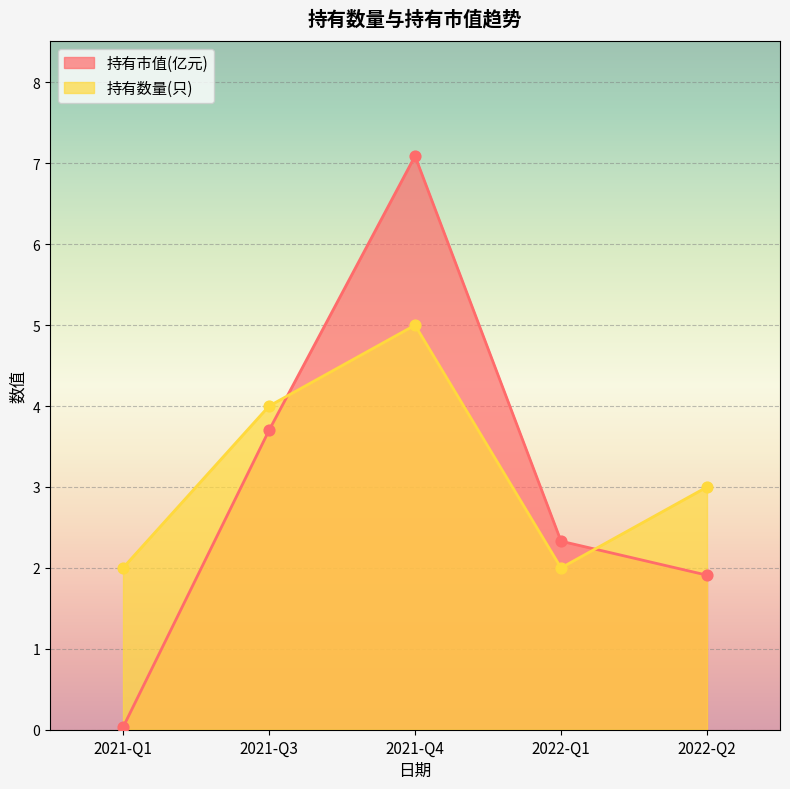

Which series has the largest total across all categories?

持有数量(只)